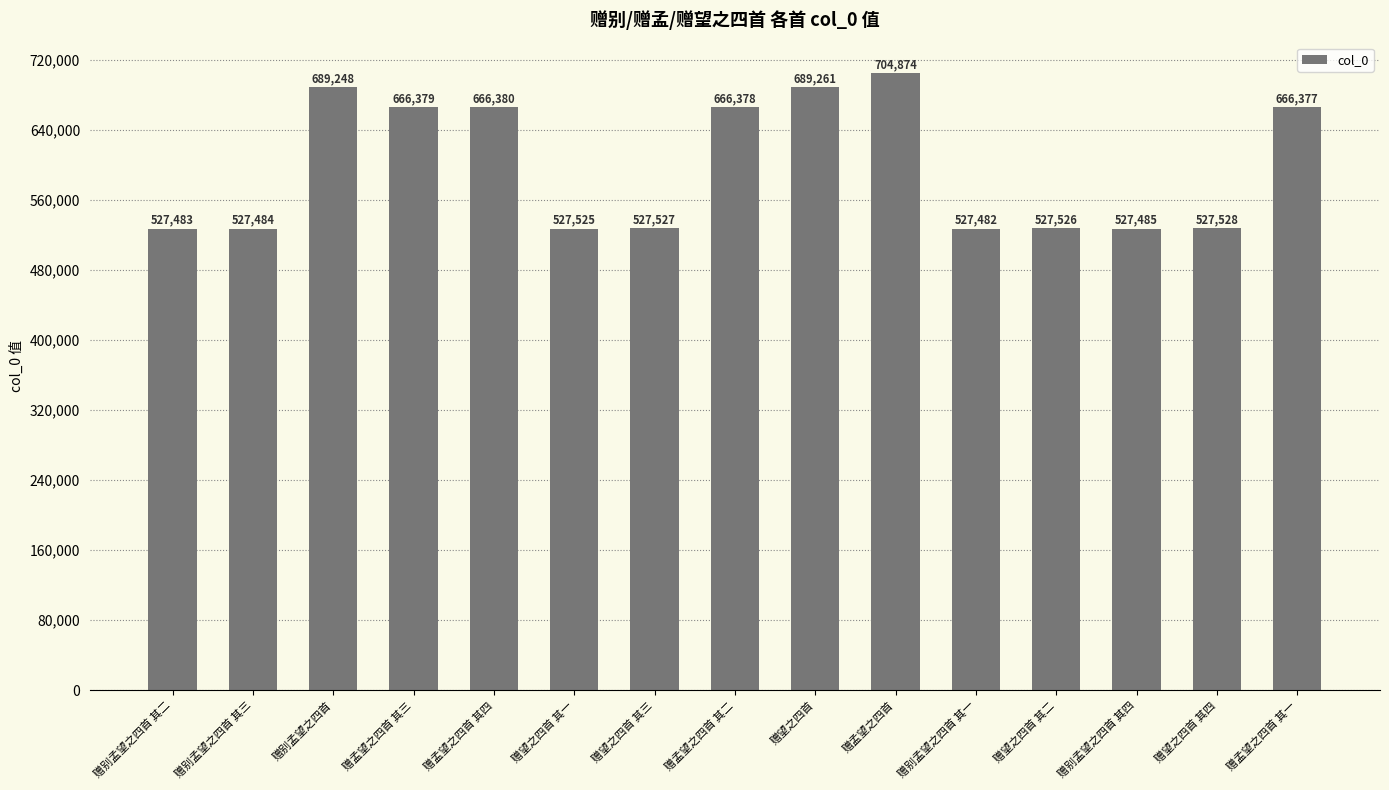

Rank the categories by value from highest to lowest.

赠孟望之四首, 赠望之四首, 赠别孟望之四首, 赠孟望之四首 其四, 赠孟望之四首 其三, 赠孟望之四首 其二, 赠孟望之四首 其一, 赠望之四首 其四, 赠望之四首 其三, 赠望之四首 其二, 赠望之四首 其一, 赠别孟望之四首 其四, 赠别孟望之四首 其三, 赠别孟望之四首 其二, 赠别孟望之四首 其一